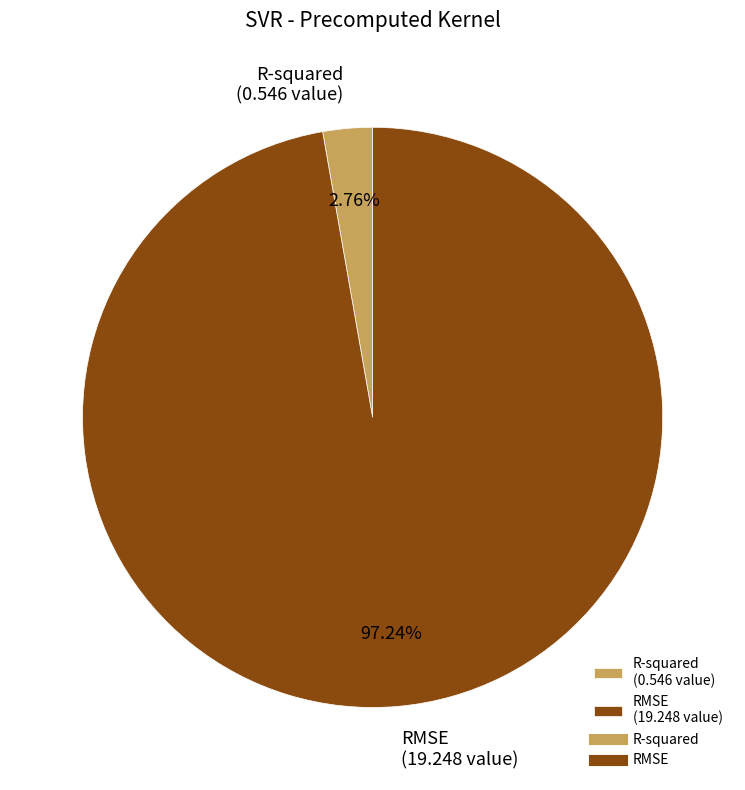

Between R-squared (0.546 value) and RMSE (19.248 value), which is larger?

RMSE (19.248 value)